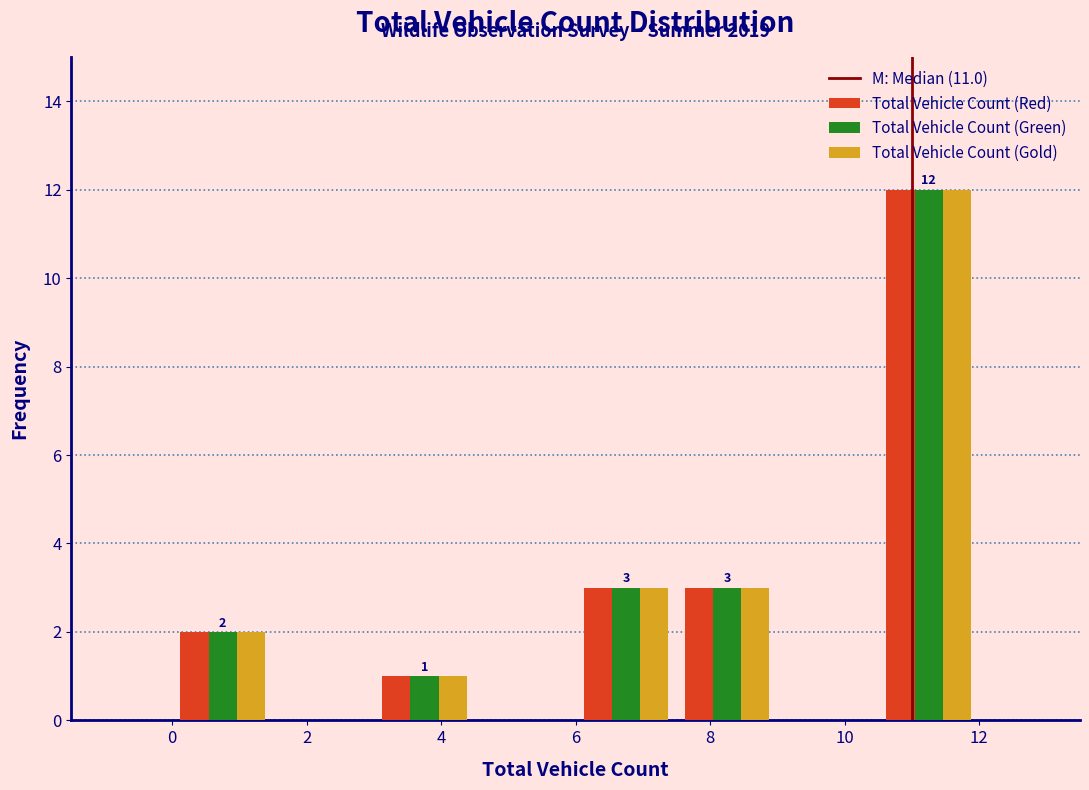

In the Total Vehicle Count (Green) series, which range on the x-axis has the tallest bar?

10.5 to 12.0